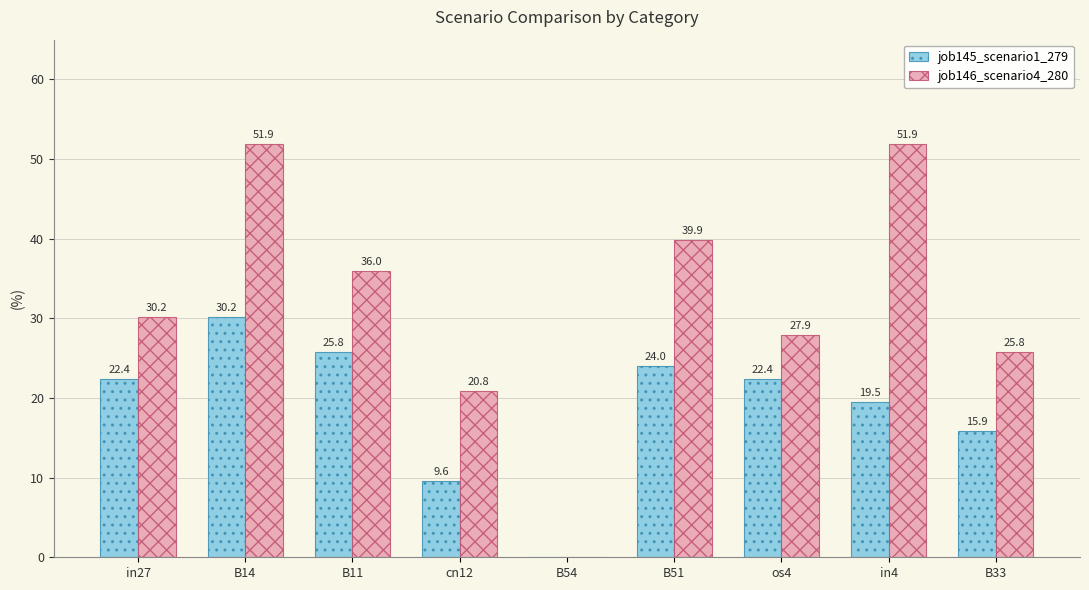

Count the number of data series in this chart.

2